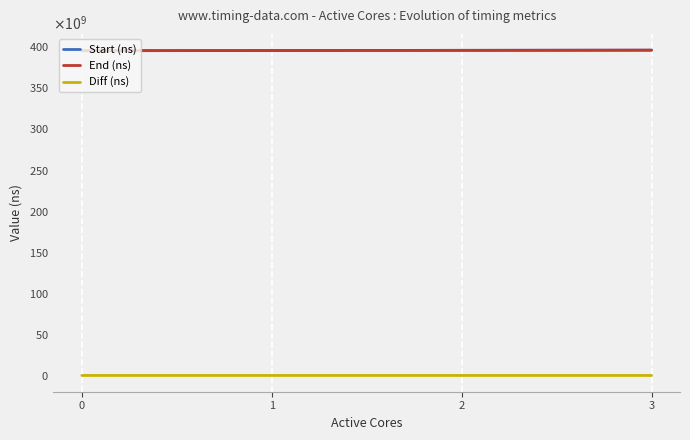

What are all the series names shown in the legend?

Start (ns), End (ns), Diff (ns)